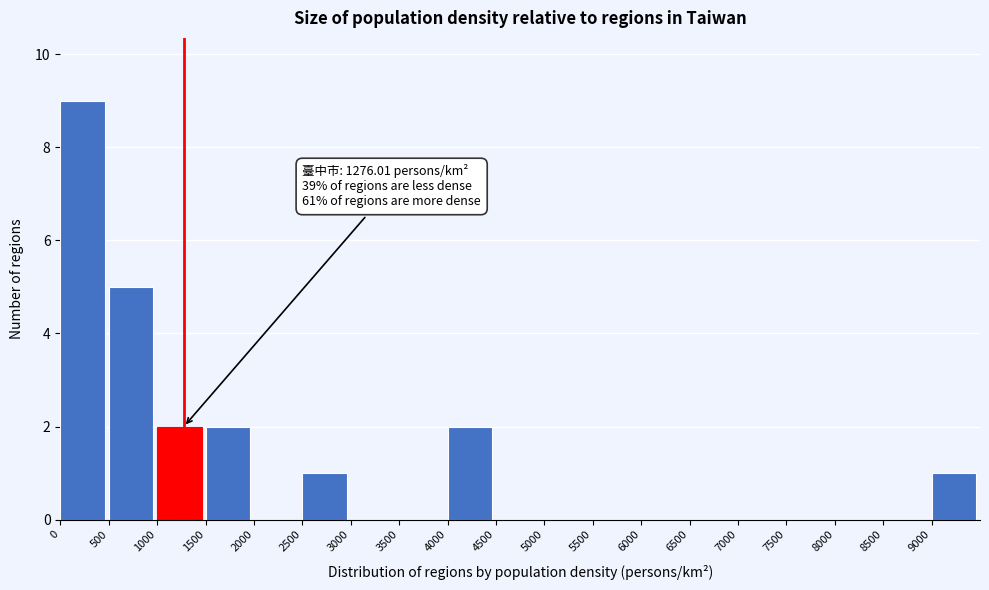

Over which range of the x-axis is the bar tallest?

0 to 500